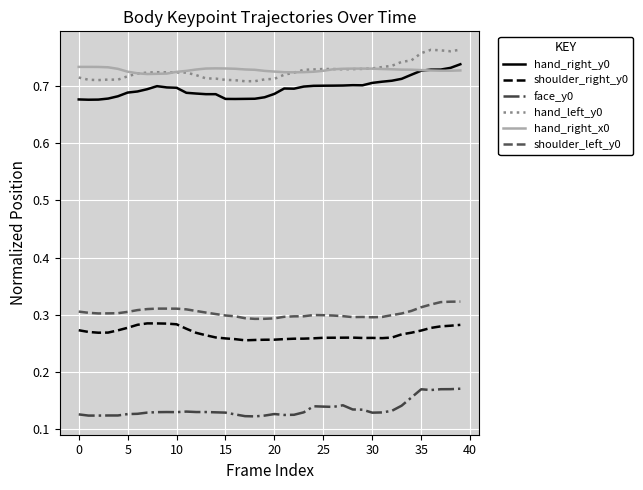

True or false: shoulder_right_y0 and shoulder_left_y0 intersect in this chart.

False